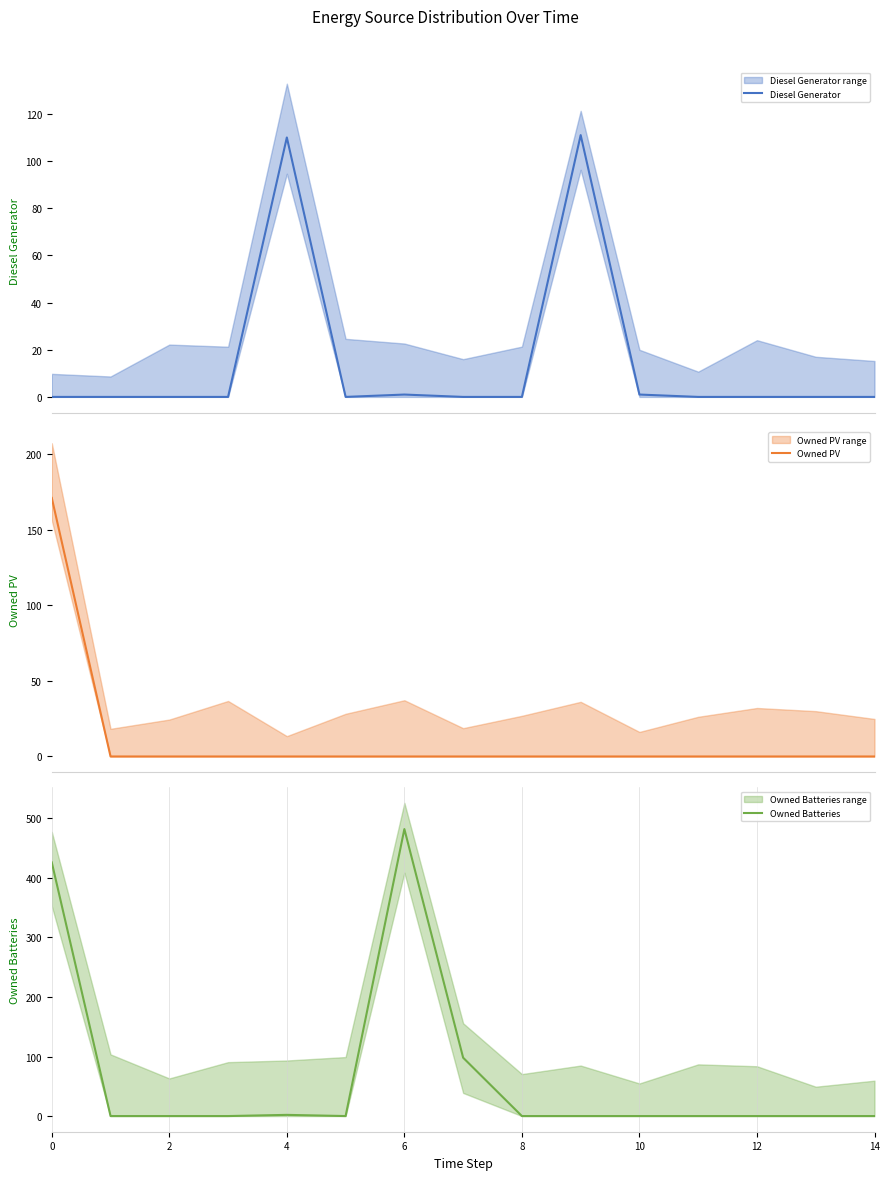

What is the difference between the Owned PV values at 0 and 6?

171